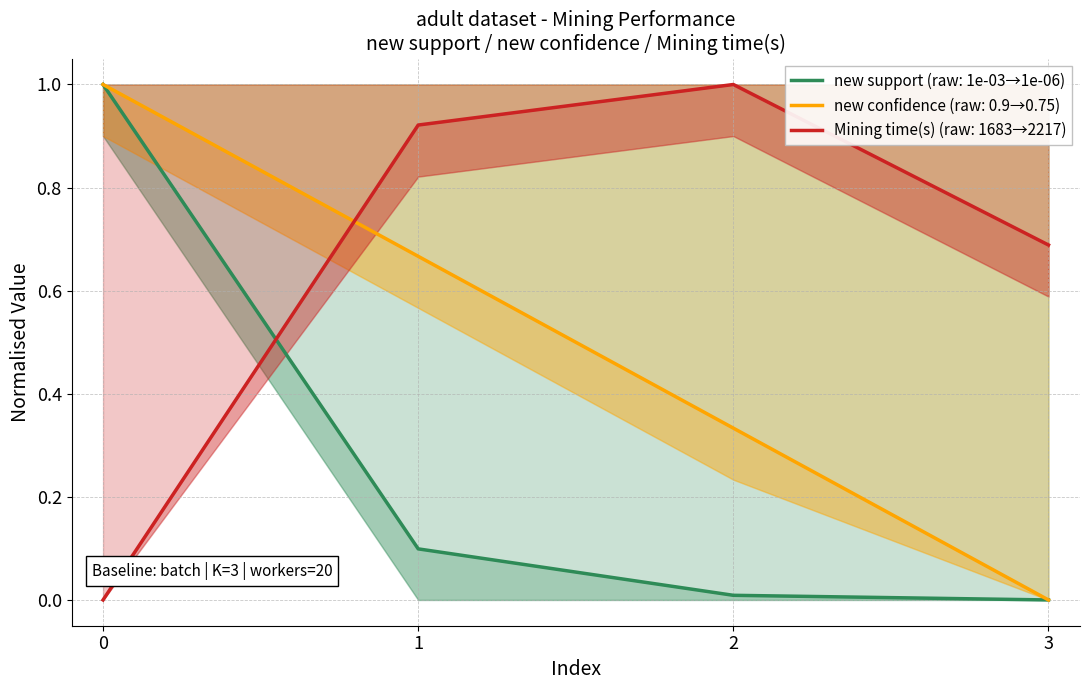

Is the value of new support at 3 greater than the value of new confidence at 3?

No